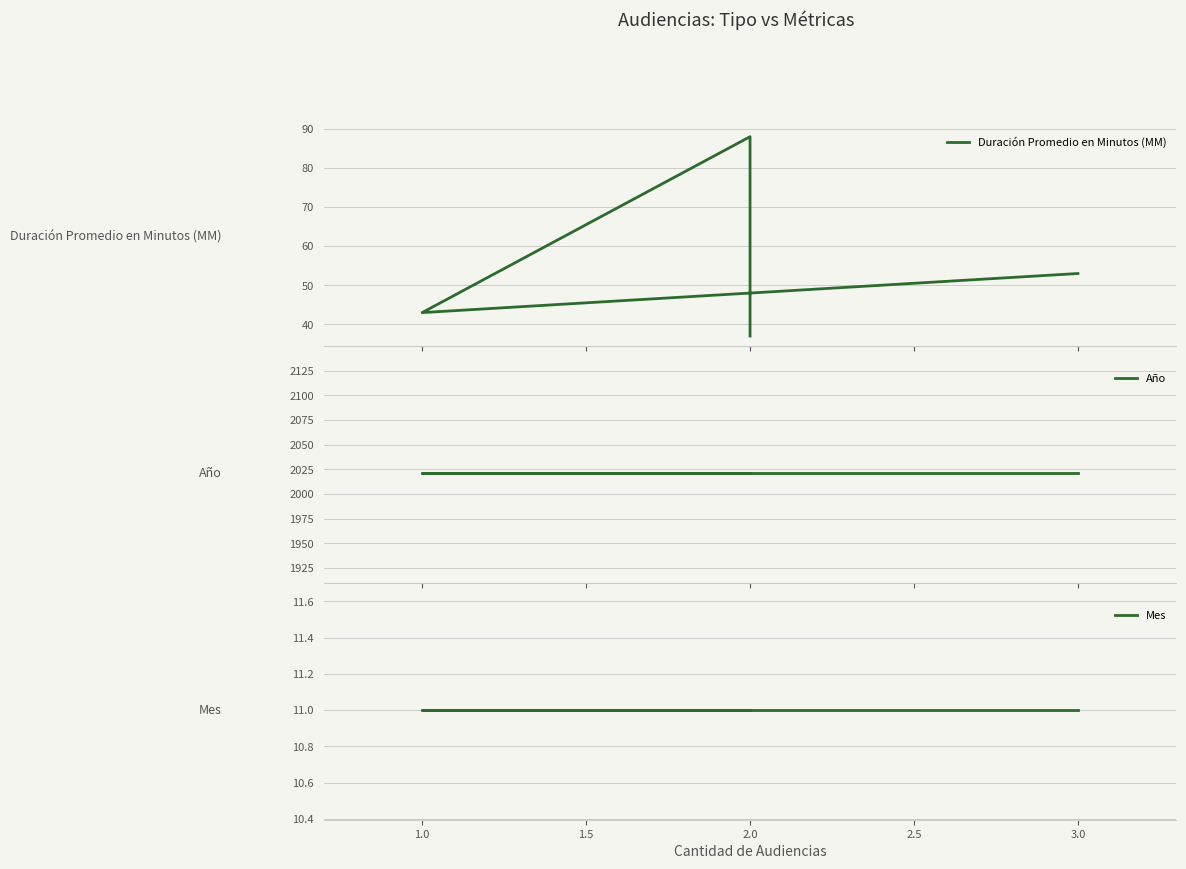

Reading left to right, what are all the values shown in this chart?

Duración Promedio en Minutos (MM): 53	43	88	37
Año: 2021	2021	2021	2021
Mes: 11	11	11	11